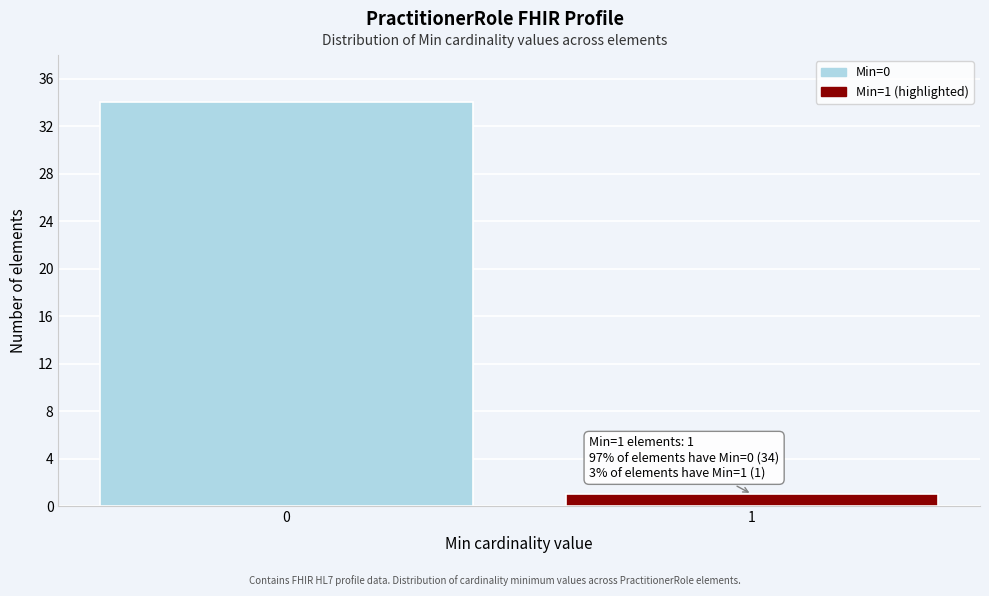

Reading left to right, list all the values displayed in this chart.

0=34	1=1